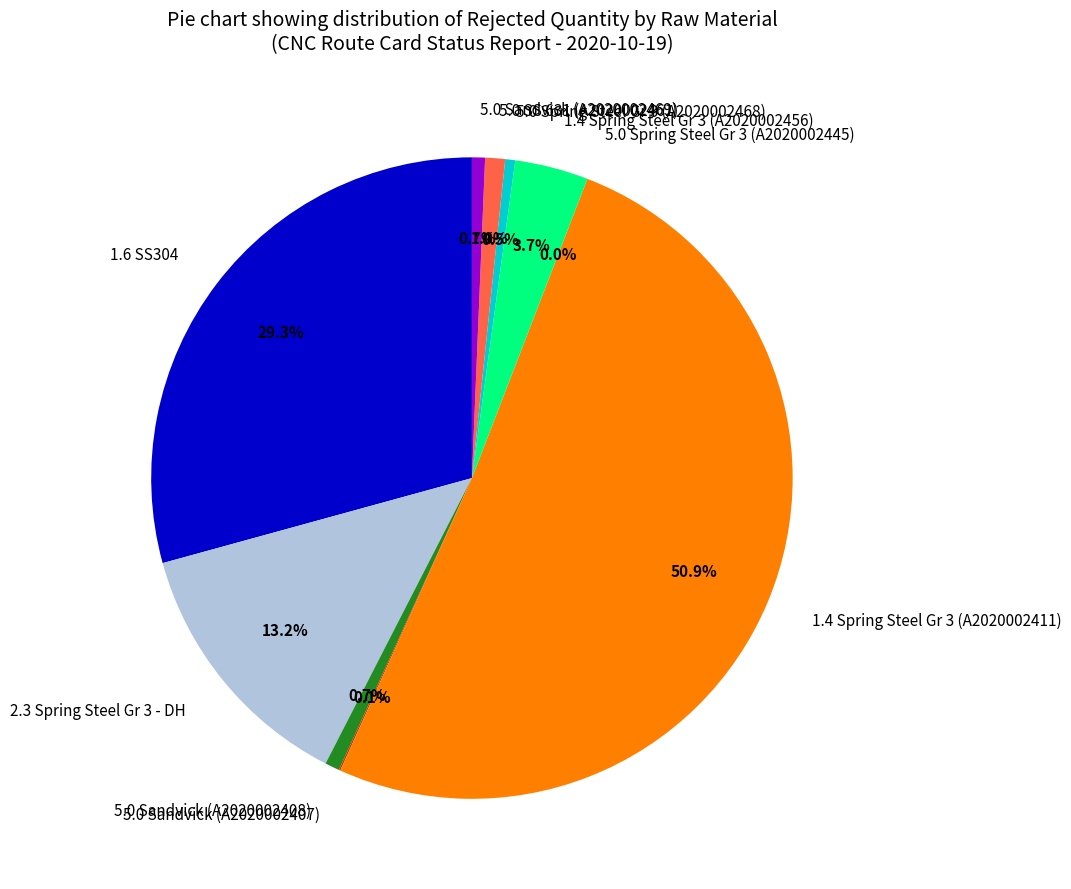

What is the change in value from 1.4 Spring Steel Gr 3 (A2020002411) to 5.0 Spring Steel Gr 3 (A2020002445)?

-1319